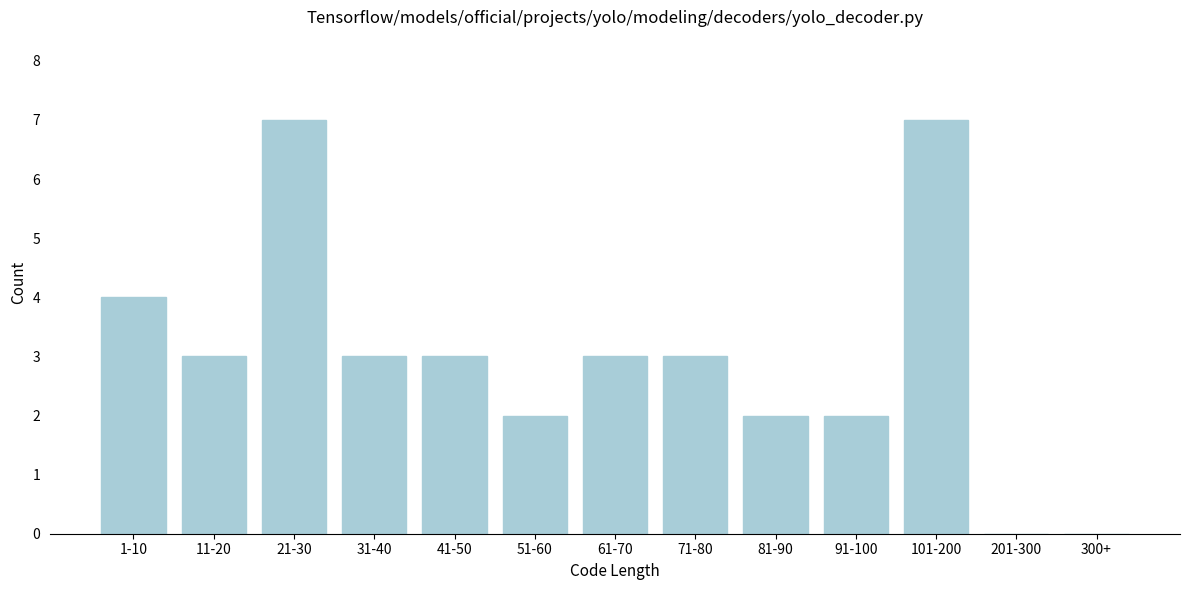

Reading left to right, what are all the values shown in this chart?

1-10=4	11-20=3	21-30=7	31-40=3	41-50=3	51-60=2	61-70=3	71-80=3	81-90=2	91-100=2	101-200=7	201-300=0	300+=0